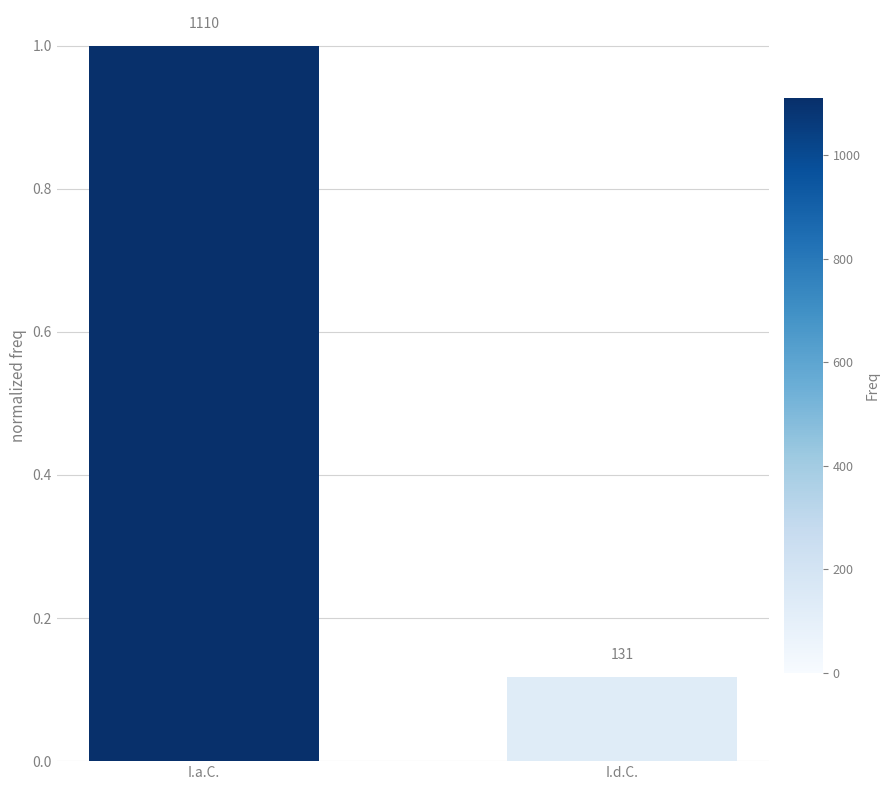

Does the chart contain any negative values?

No